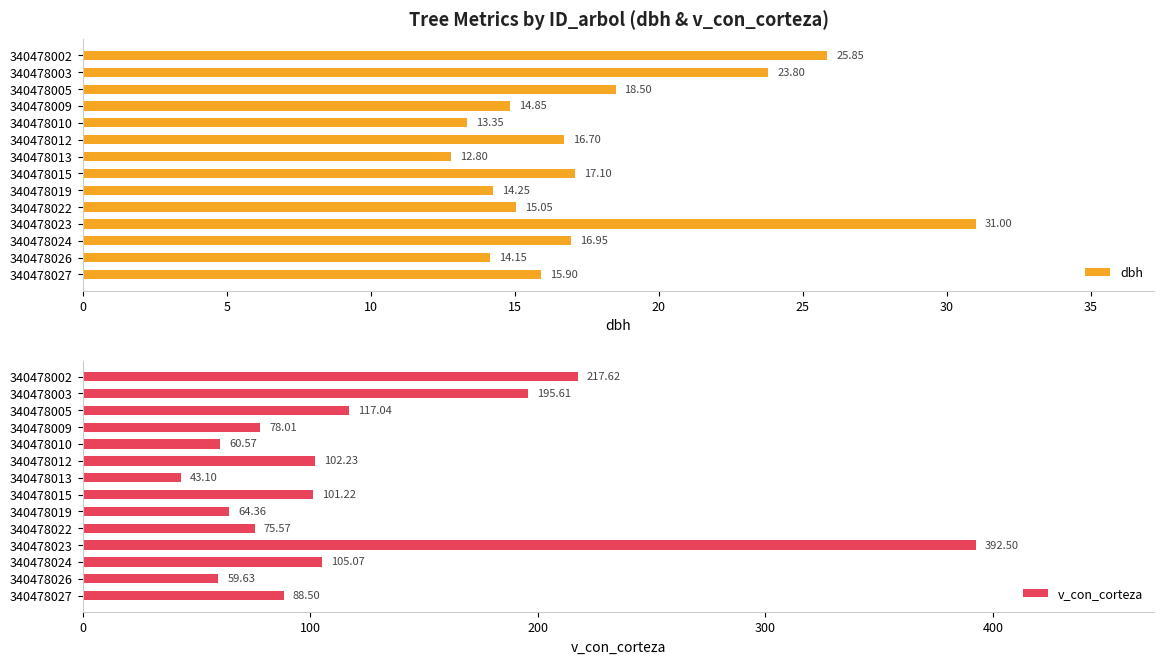

How many data points in dbh are less than 16?

7